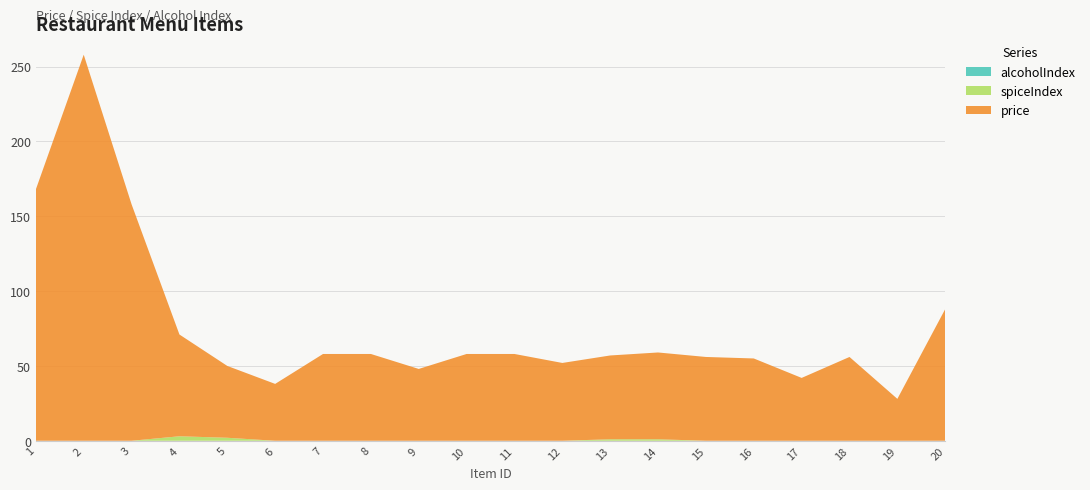

Reading right to left, what are all the values shown in this chart?

price: 88	28	56	42	55	56	58	56	52	58	58	48	58	58	38	48	68	158	258	168
spiceIndex: 0	0	0	0	0	0	1	1	0	0	0	0	0	0	0	2	3	0	0	0
alcoholIndex: 0	0	0	0	0	0	0	0	0	0	0	0	0	0	0	0	0	0	0	0